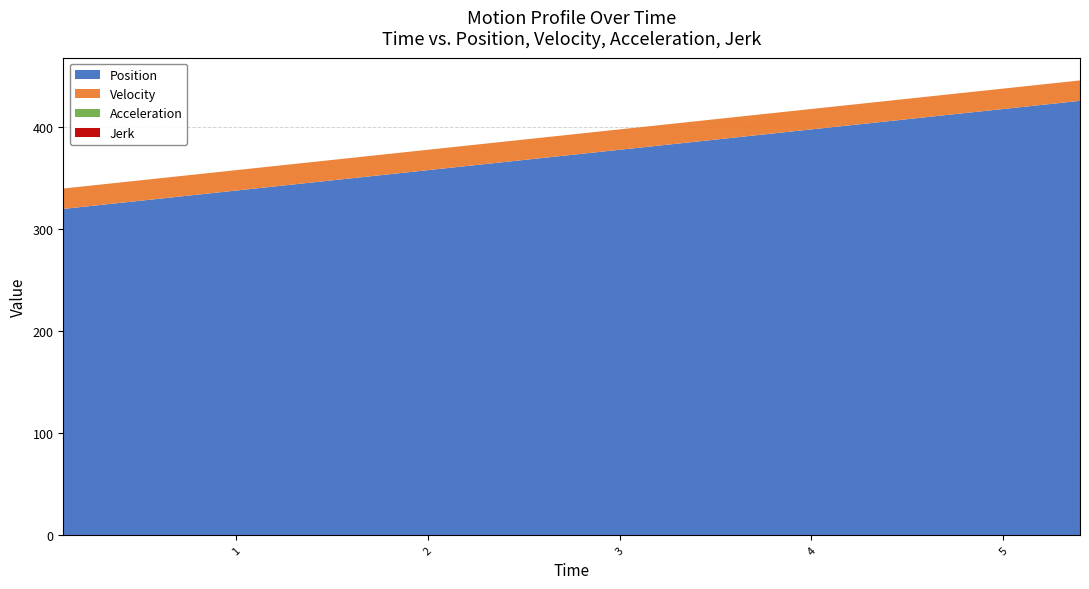

Reading right to left, extract all data points from this chart.

Position: 5.4=426	5.2=422	5.0=418	4.9=416	4.7=412	4.5=408	4.4=406	4.3=404	4.2=402	4.0=398	3.9=396	3.8=394	3.7=392	3.6=390	3.5=388	3.4=386	3.3=384	3.2=382	3.1=380	3.0=378	2.7=372	2.6=370	2.5=368	2.2=362	2.1=360	2.0=358	1.9=356	1.8=354	1.7=352	1.6=350	1.5=348	1.3=344	1.1=340	1.0=338	0.9=336	0.8=334	0.5=328	0.4=326	0.2=322	0.1=320
Velocity: 5.4=20	5.2=20	5.0=20	4.9=20	4.7=20	4.5=20	4.4=20	4.3=20	4.2=20	4.0=20	3.9=20	3.8=20	3.7=20	3.6=20	3.5=20	3.4=20	3.3=20	3.2=20	3.1=20	3.0=20	2.7=20	2.6=20	2.5=20	2.2=20	2.1=20	2.0=20	1.9=20	1.8=20	1.7=20	1.6=20	1.5=20	1.3=20	1.1=20	1.0=20	0.9=20	0.8=20	0.5=20	0.4=20	0.2=20	0.1=20
Acceleration: 5.4=0	5.2=0	5.0=0	4.9=0	4.7=0	4.5=0	4.4=0	4.3=0	4.2=0	4.0=0	3.9=0	3.8=0	3.7=0	3.6=0	3.5=0	3.4=0	3.3=0	3.2=0	3.1=0	3.0=0	2.7=0	2.6=0	2.5=0	2.2=0	2.1=0	2.0=0	1.9=0	1.8=0	1.7=0	1.6=0	1.5=0	1.3=0	1.1=0	1.0=0	0.9=0	0.8=0	0.5=0	0.4=0	0.2=0	0.1=0
Jerk: 5.4=0	5.2=0	5.0=0	4.9=0	4.7=0	4.5=0	4.4=0	4.3=0	4.2=0	4.0=0	3.9=0	3.8=0	3.7=0	3.6=0	3.5=0	3.4=0	3.3=0	3.2=0	3.1=0	3.0=0	2.7=0	2.6=0	2.5=0	2.2=0	2.1=0	2.0=0	1.9=0	1.8=0	1.7=0	1.6=0	1.5=0	1.3=0	1.1=0	1.0=0	0.9=0	0.8=0	0.5=0	0.4=0	0.2=0	0.1=0